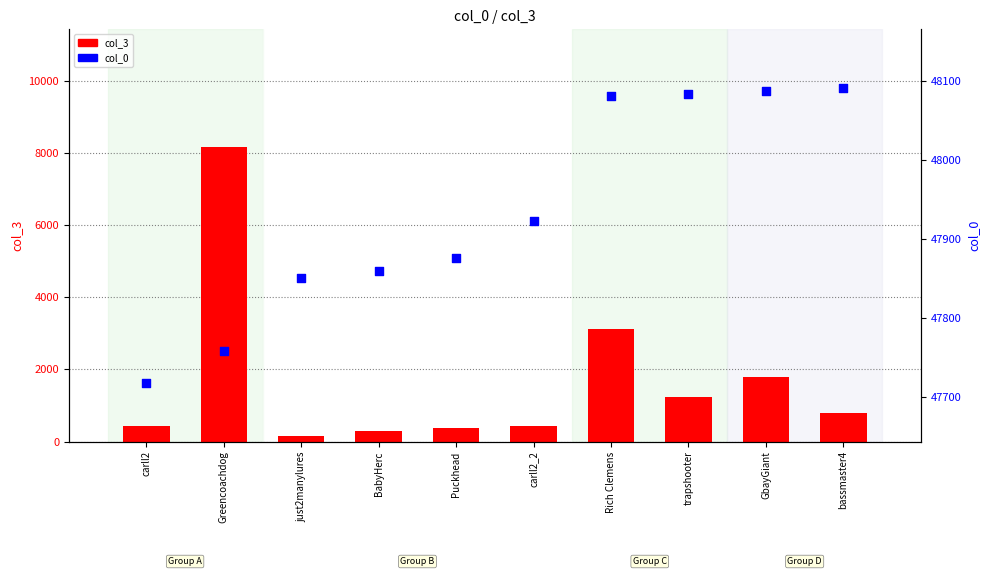

What is the total value across all series at carll2_2?

48366